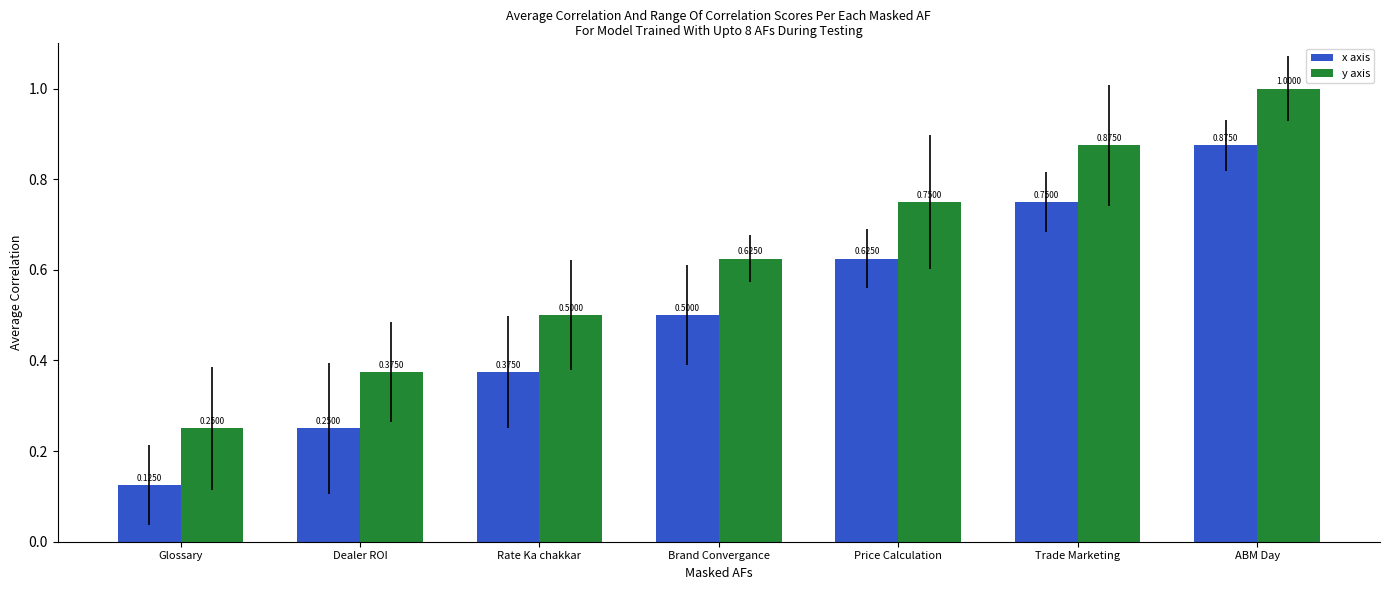

At which category is the sum across all series the highest?

ABM Day